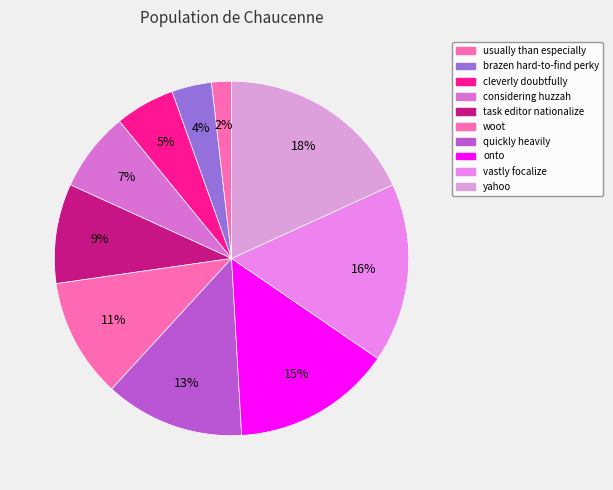

True or false: usually than especially accounts for 1% of the total.

False